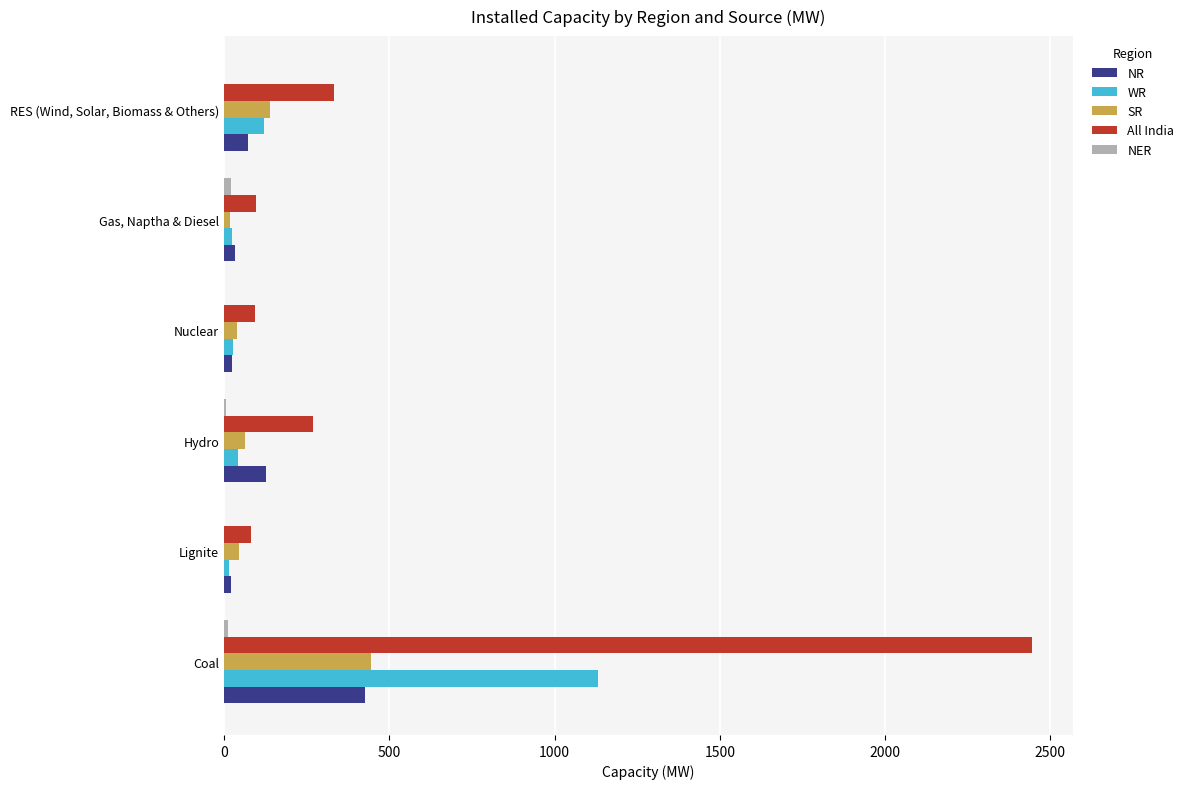

Where is NR nearest to the value 223?

Hydro